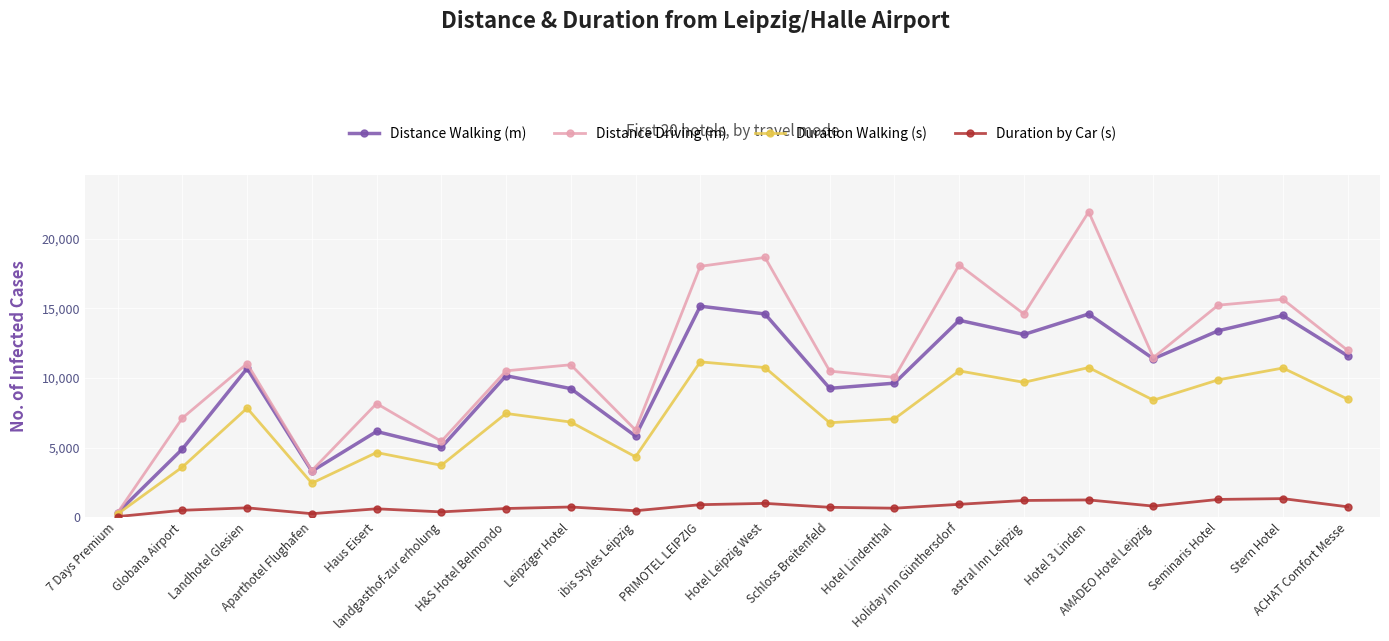

Which series has the largest total across all categories?

Distance Driving (m)